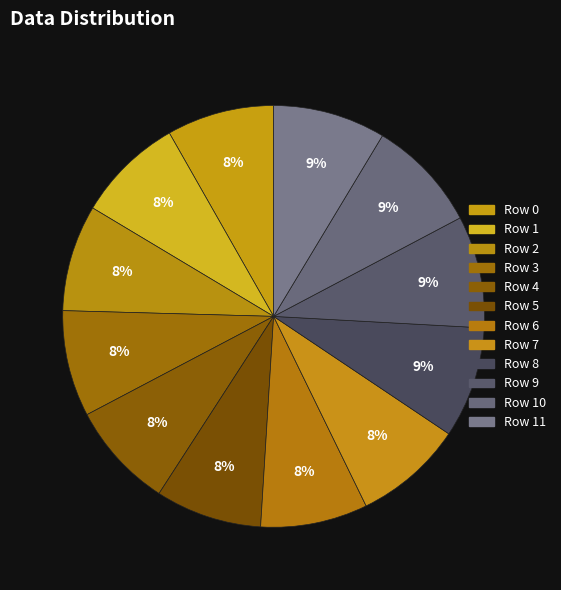

How many slices are in this pie chart?

12